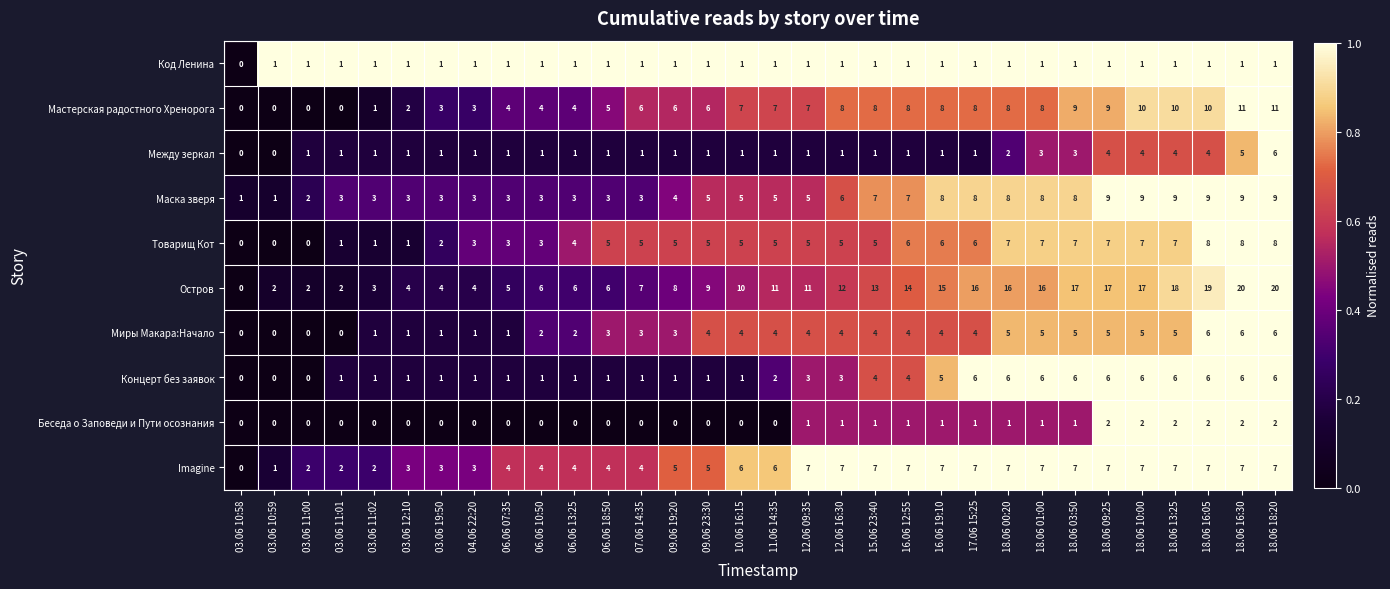

Which series has the largest total across all categories?

Остров